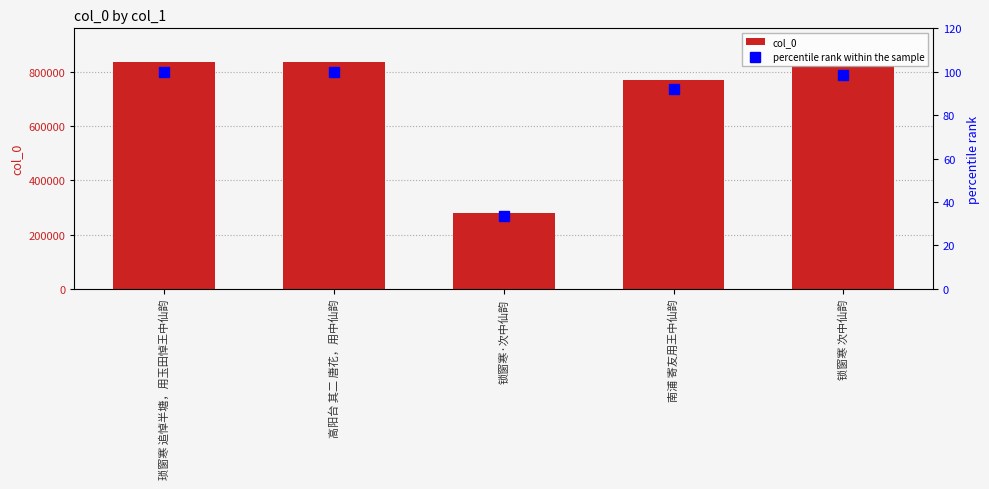

What is the smallest value displayed?

33.4